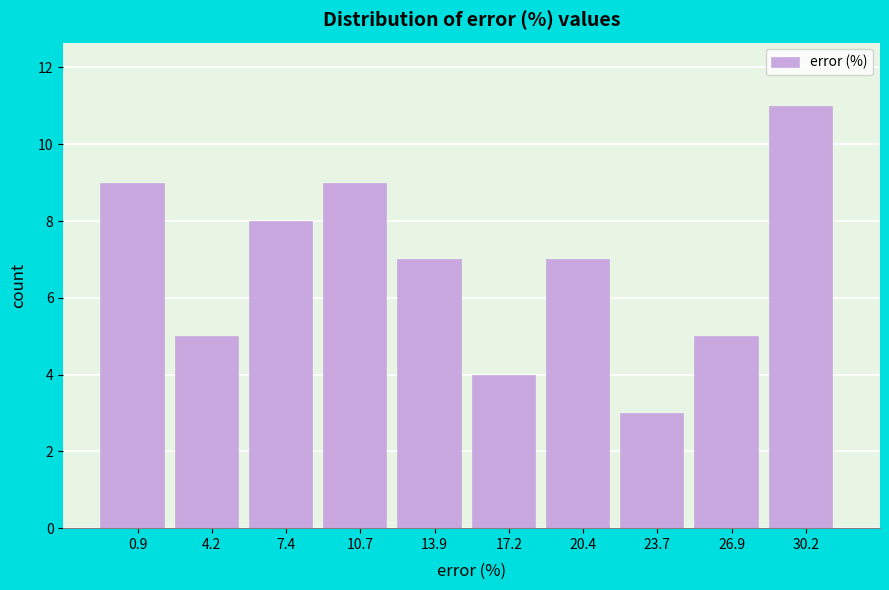

Reading left to right, list all the values displayed in this chart.

0.9=9	4.2=5	7.4=8	10.7=9	13.9=7	17.2=4	20.4=7	23.7=3	26.9=5	30.2=11